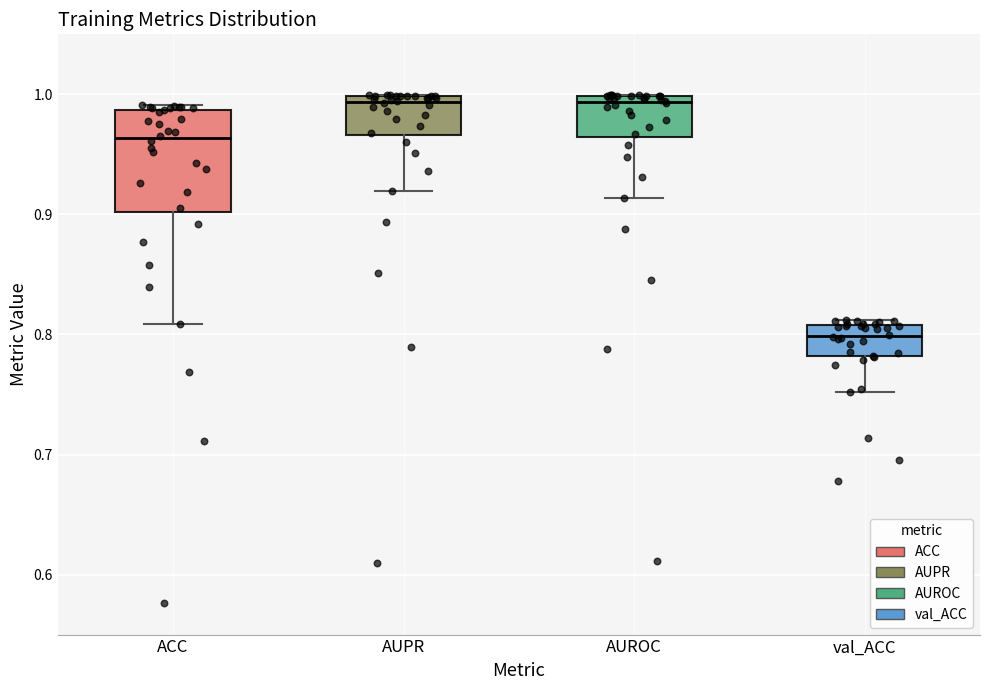

Where does the lower whisker of the box for val_ACC end on the y-axis? The values are not printed on the chart, so give them approximately, as read against the axis.

0.75